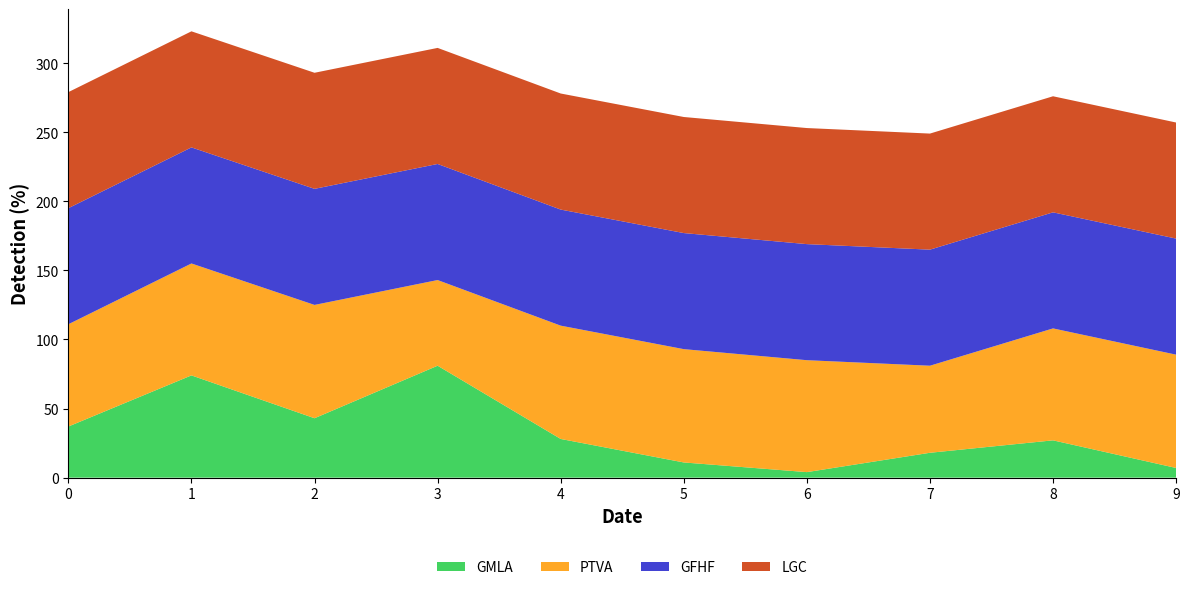

Reading left to right, list all the values displayed in this chart.

GMLA: 0=37	1=74	2=43	3=81	4=28	5=11	6=4	7=18	8=27	9=7
PTVA: 0=74	1=81	2=82	3=62	4=82	5=82	6=81	7=63	8=81	9=82
GFHF: 0=84	1=84	2=84	3=84	4=84	5=84	6=84	7=84	8=84	9=84
LGC: 0=84	1=84	2=84	3=84	4=84	5=84	6=84	7=84	8=84	9=84